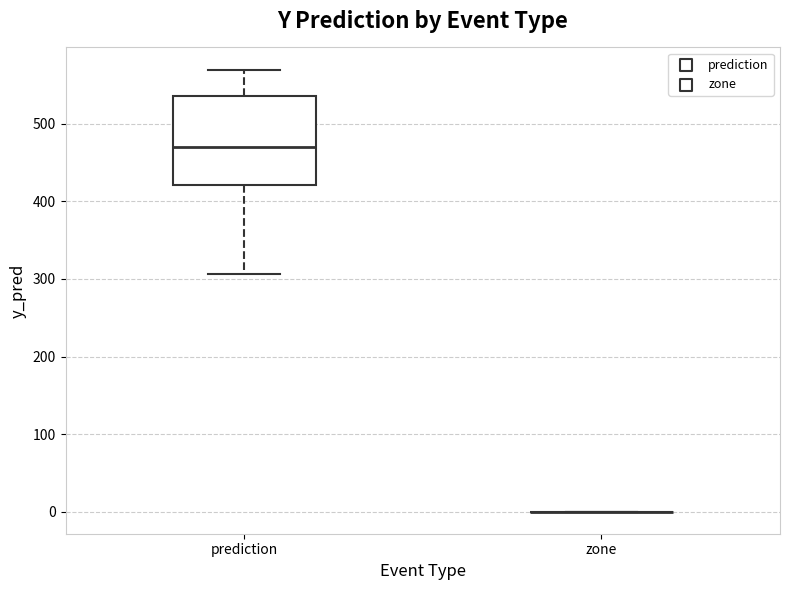

Reading left to right, read every box against the y-axis: the position of its median line, the range the box covers, and the ends of its whiskers. The values are not printed on the chart, so give them approximately, as read against the axis.

prediction: median 470, box 420 to 540, whiskers 310 to 570
zone: box collapsed to a line at 0, whiskers 0 to 0